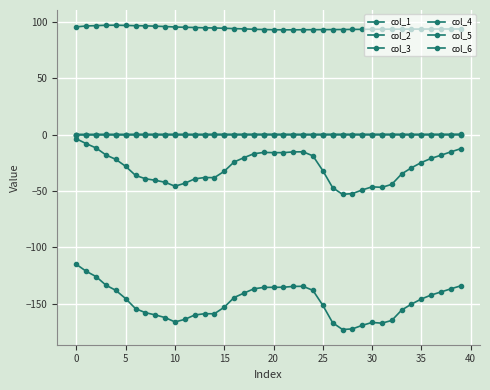

What is the difference between the maximum and minimum values in the col_4 series?

4.1